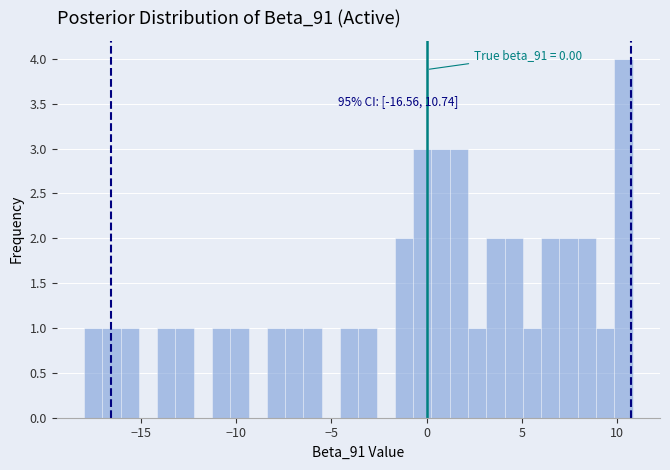

Read against the x-axis, roughly where is the centre of the tallest bar?

10.5